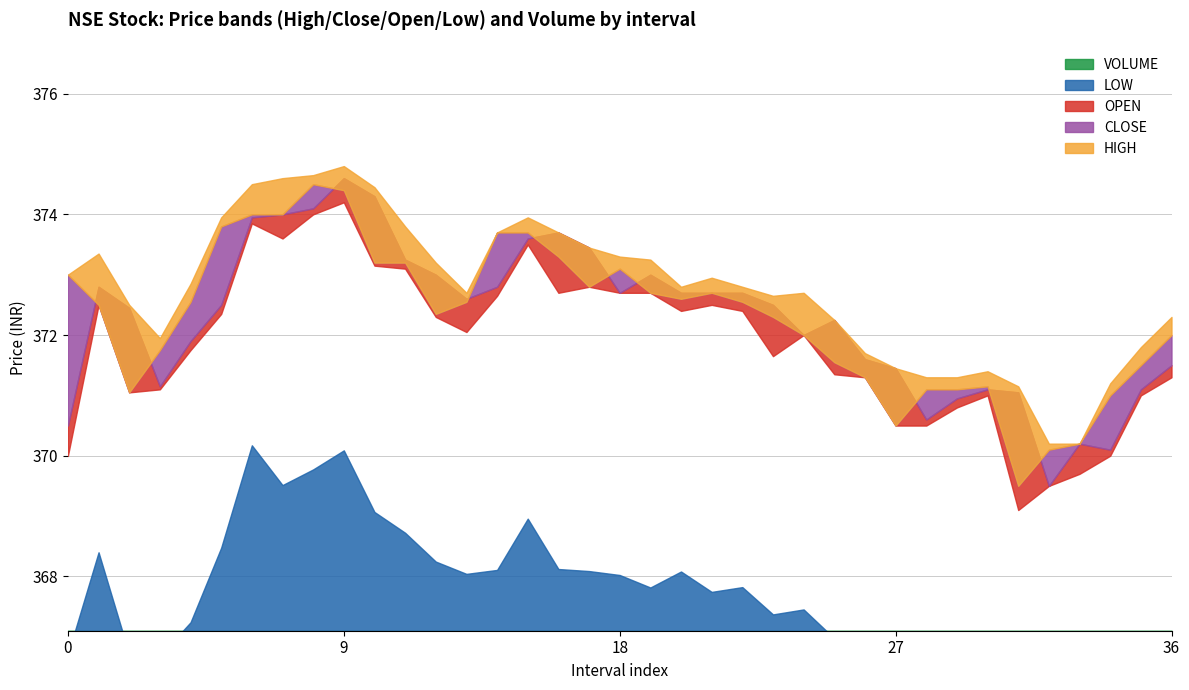

Reading left to right, extract all data points from this chart.

CLOSE: 373.0	372.5	371.1	371.8	372.6	373.8	374.0	374.0	374.5	374.4	373.2	373.2	372.4	372.6	373.7	373.7	373.3	372.8	373.1	372.7	372.6	372.7	372.6	372.3	372.0	371.6	371.3	370.5	371.1	371.1	371.1	369.5	370.1	370.2	371.0	371.5	372.0
HIGH: 373.0	373.4	372.5	371.9	372.9	373.9	374.5	374.6	374.6	374.8	374.4	373.8	373.2	372.7	373.7	373.9	373.7	373.4	373.3	373.2	372.8	372.9	372.8	372.6	372.7	372.2	371.7	371.4	371.3	371.3	371.4	371.1	370.2	370.2	371.2	371.8	372.3
LOW: 370.0	372.5	371.1	371.1	371.8	372.4	373.9	373.6	374.0	374.2	373.1	373.1	372.3	372.1	372.6	373.5	372.7	372.8	372.7	372.7	372.4	372.5	372.4	371.6	372.0	371.4	371.3	370.5	370.5	370.8	371.0	369.1	369.5	369.7	370.0	371.0	371.3
OPEN: 370.5	372.8	372.4	371.1	371.9	372.5	373.9	374.0	374.1	374.6	374.3	373.2	373.0	372.6	372.8	373.6	373.7	373.4	372.7	373.0	372.7	372.7	372.7	372.5	372.0	372.2	371.6	371.4	370.6	370.9	371.1	371.1	369.5	370.2	370.1	371.1	371.5
VOLUME: 70794.0	37258.0	27371.0	24172.0	20283.0	46630.0	54779.0	37811.0	32014.0	36803.0	38000.0	25806.0	39154.0	41069.0	18944.0	18922.0	17499.0	11951.0	13390.0	4815.0	28208.0	10081.0	17496.0	29821.0	18747.0	25829.0	14571.0	38866.0	13690.0	11348.0	14780.0	60068.0	26470.0	13126.0	18000.0	22000.0	30000.0